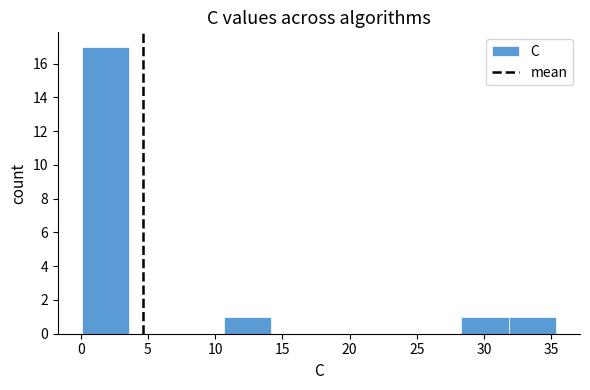

Over which range of the x-axis is the bar tallest?

0.0 to 3.5